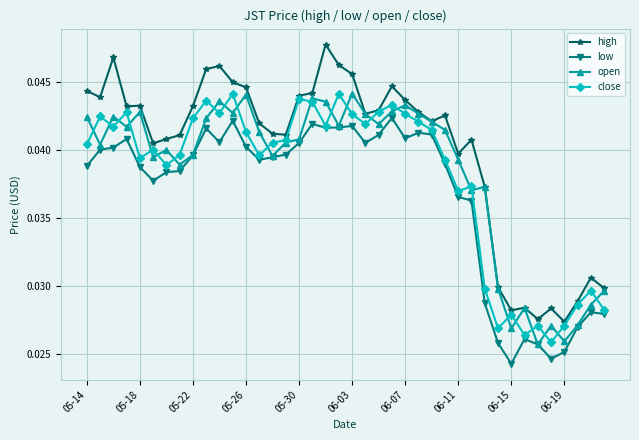

How many high values are between 0 and 1?

40